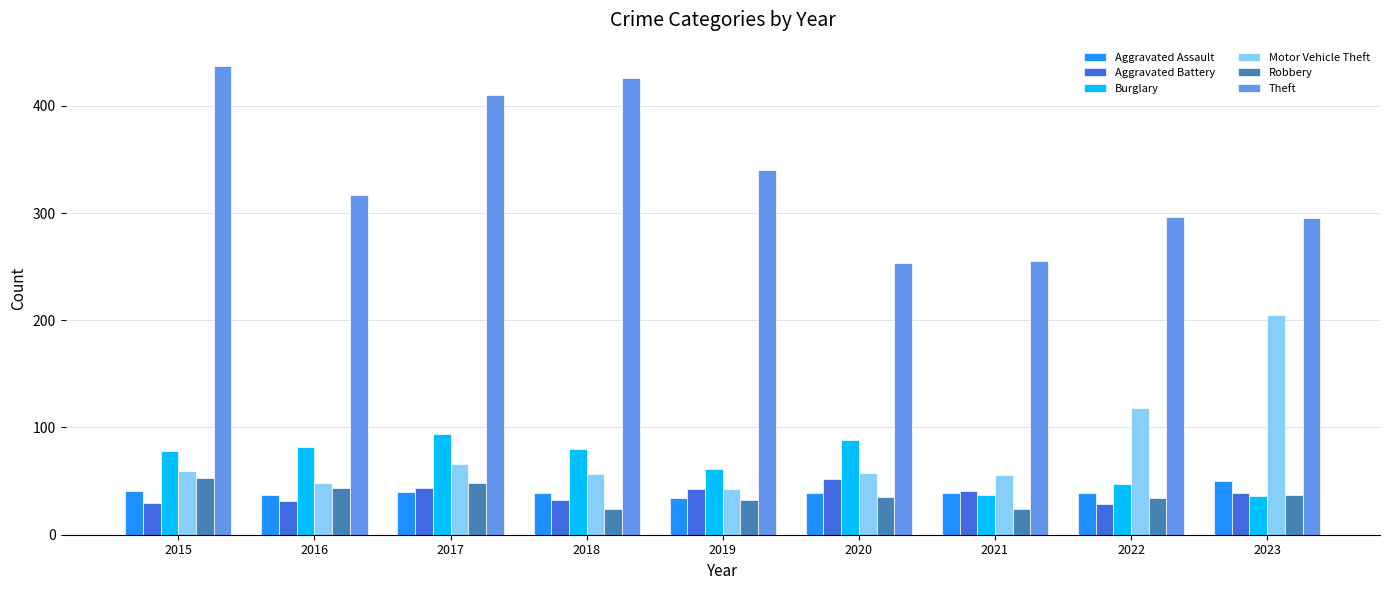

Which series has the largest total across all categories?

Theft